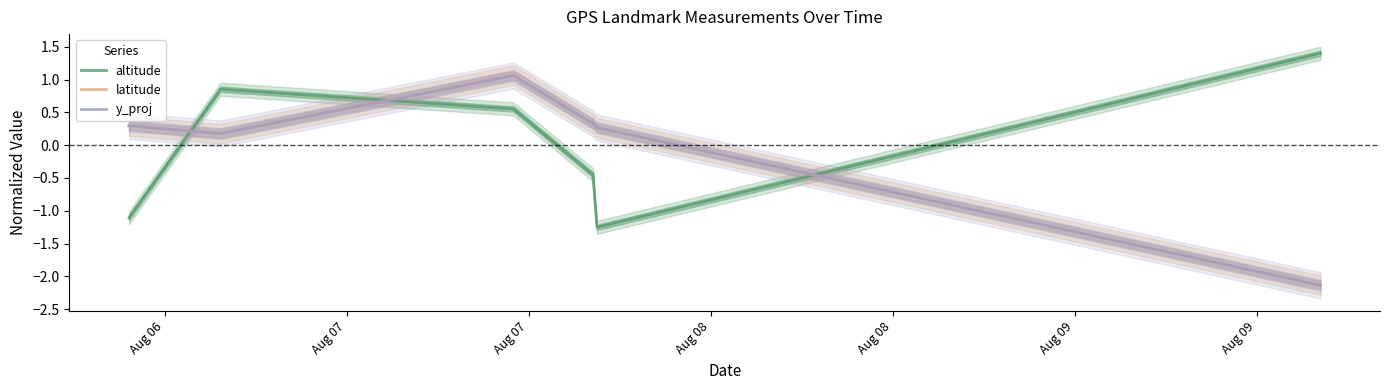

What is the minimum value for y_proj?

-2.1